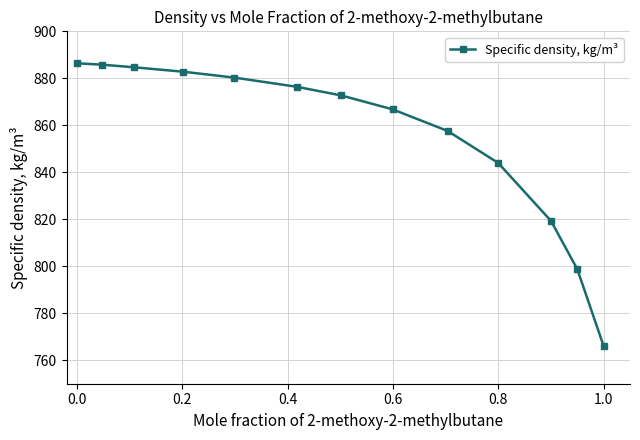

Count the number of values greater than 872.

7